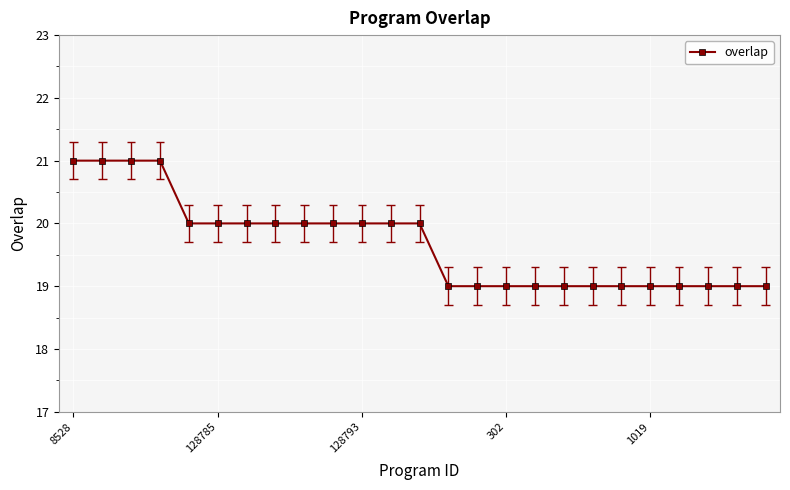

Count the values in the range 19 to 20.

21